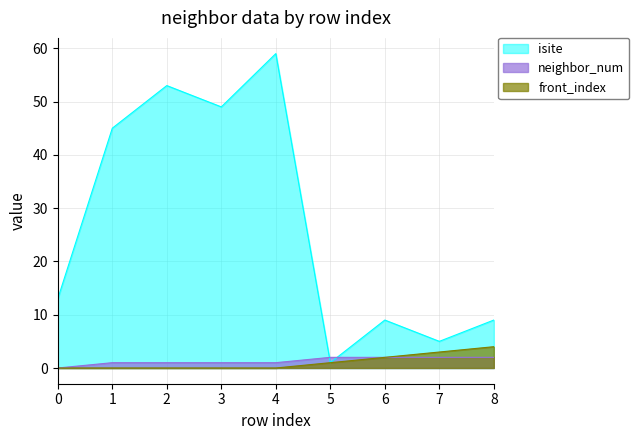

True or false: front_index and neighbor_num intersect in this chart.

False